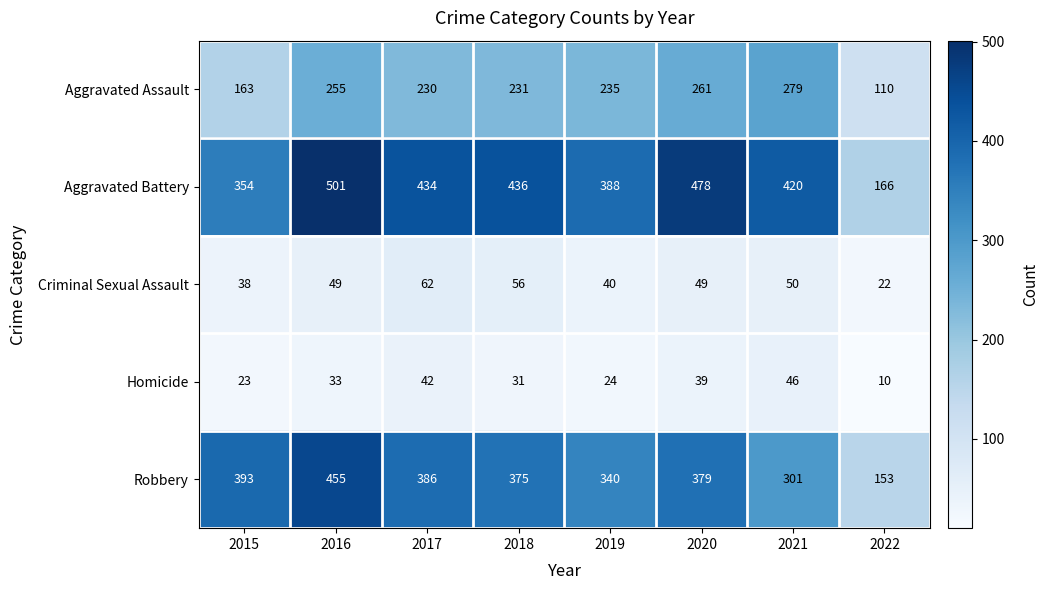

What is the approximate value of Criminal Sexual Assault at 2020?

49